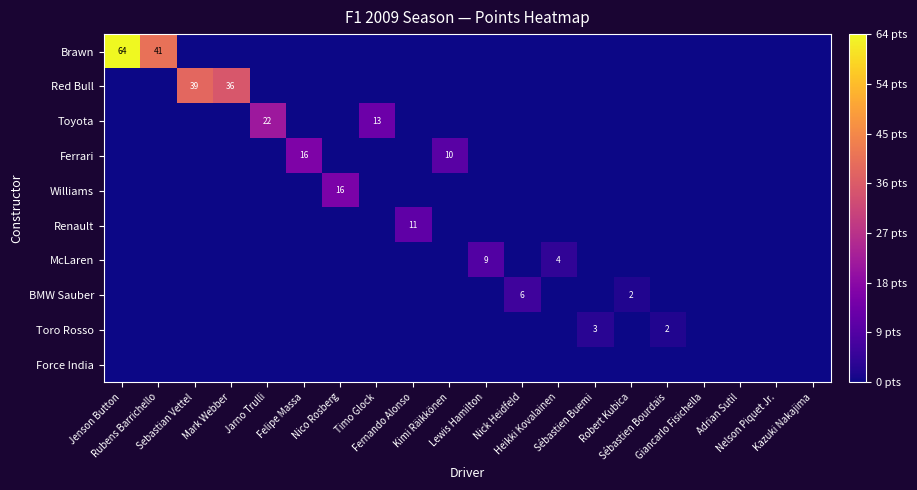

How many data points in Ferrari are above 0?

2